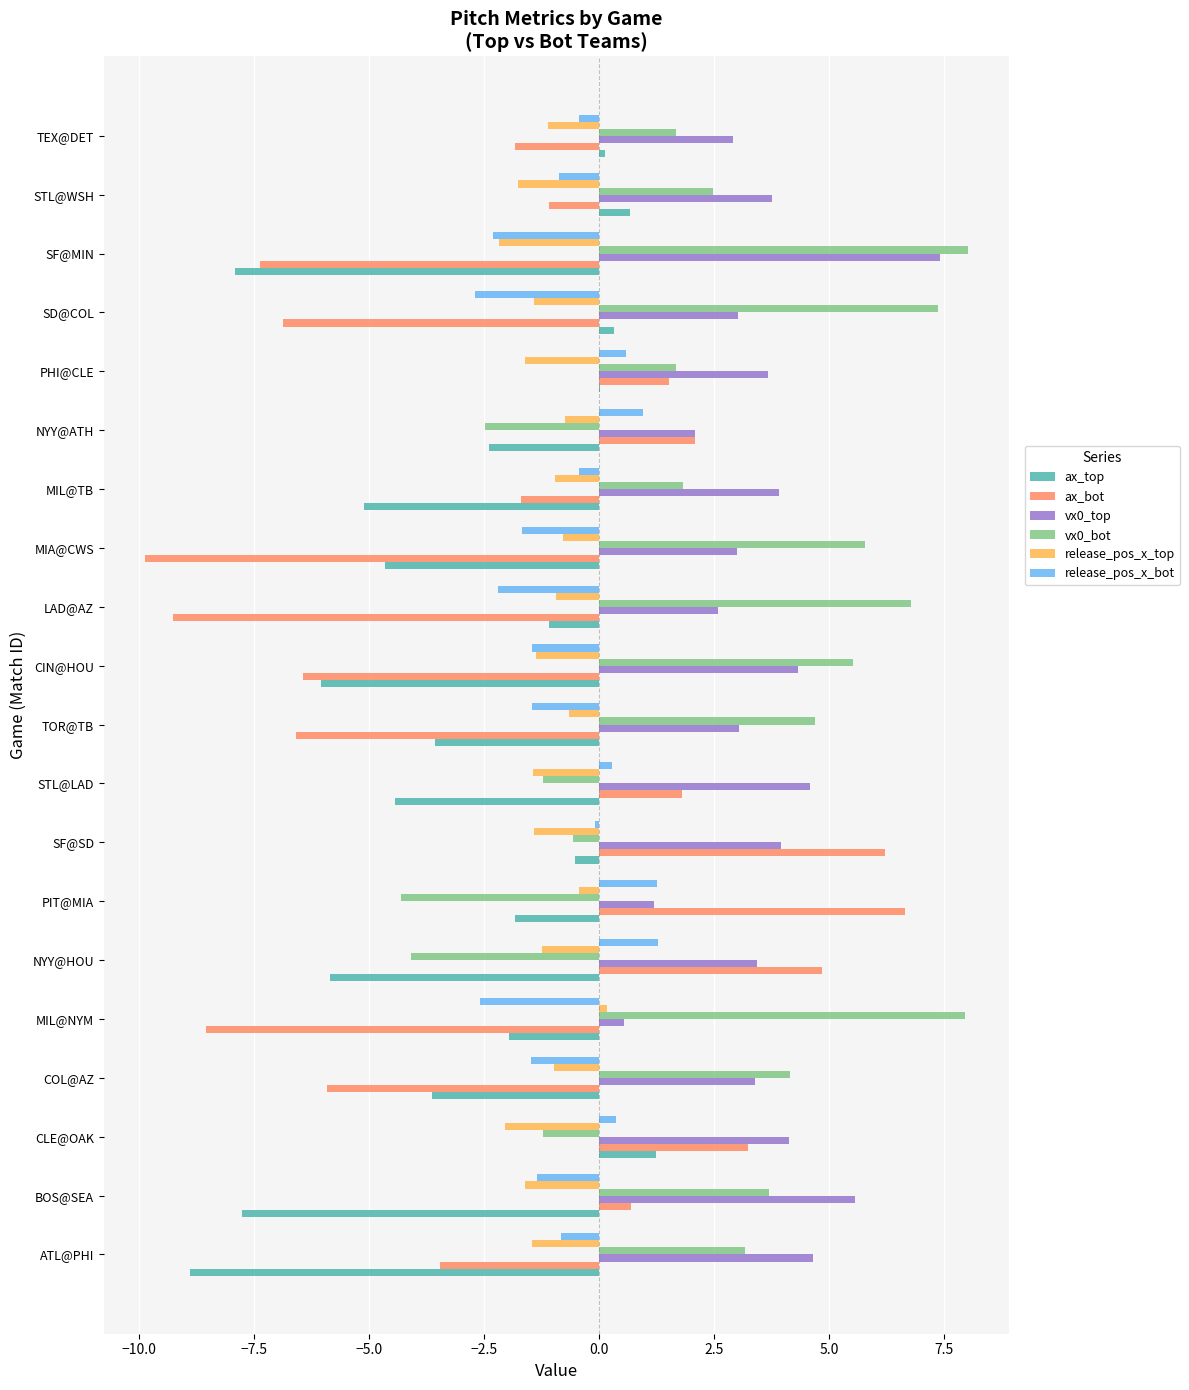

True or false: ax_bot has a value of -2.0 at MIL@NYM.

False